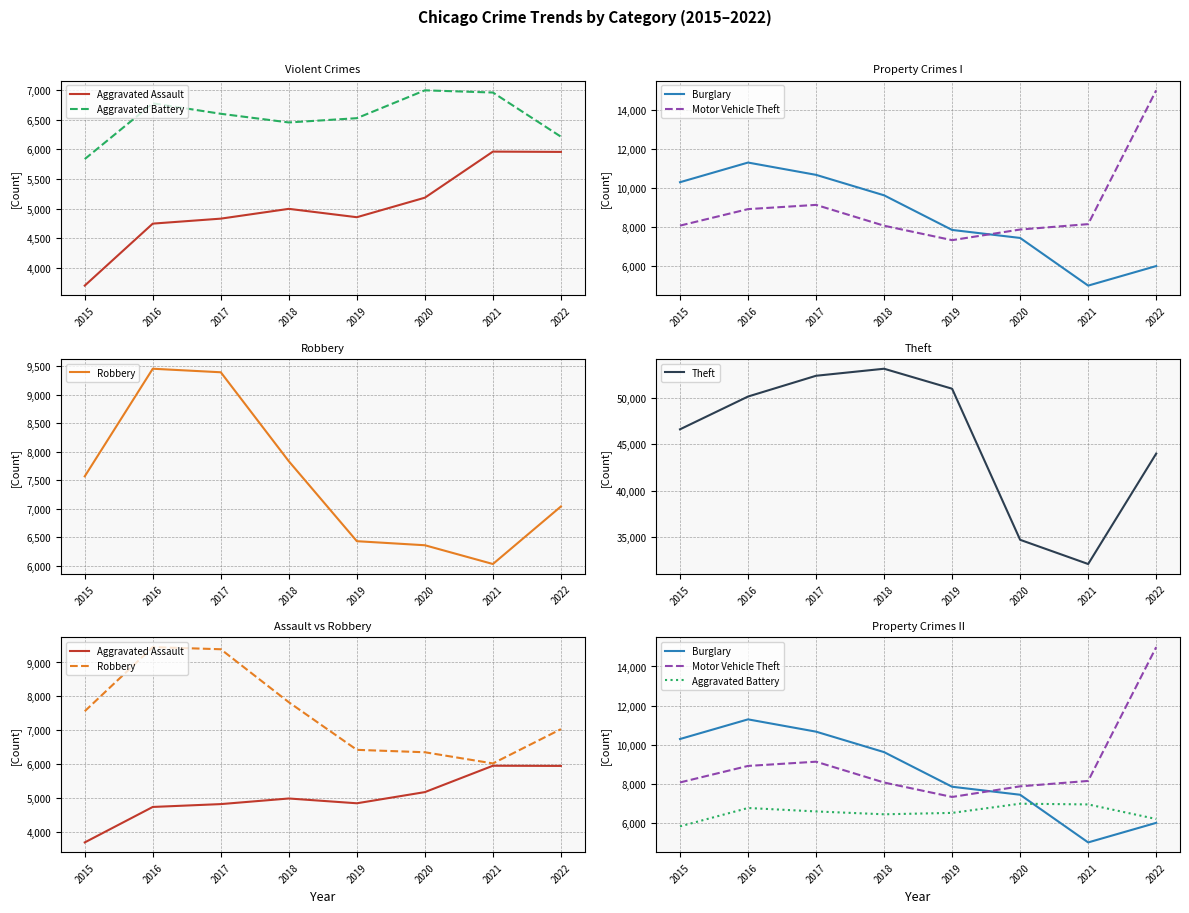

Reading left to right, what are all the values shown in this chart?

Aggravated Assault: 3704	4748	4832	4997	4856	5185	5961	5956
Aggravated Battery: 5835	6774	6598	6452	6524	6993	6956	6212
Burglary: 10296	11300	10672	9627	7859	7450	5016	6015
Motor Vehicle Theft: 8079	8922	9138	8075	7337	7880	8156	14988
Robbery: 7566	9452	9390	7830	6429	6358	6029	7038
Theft: 46605	50130	52364	53120	50971	34724	32121	43992